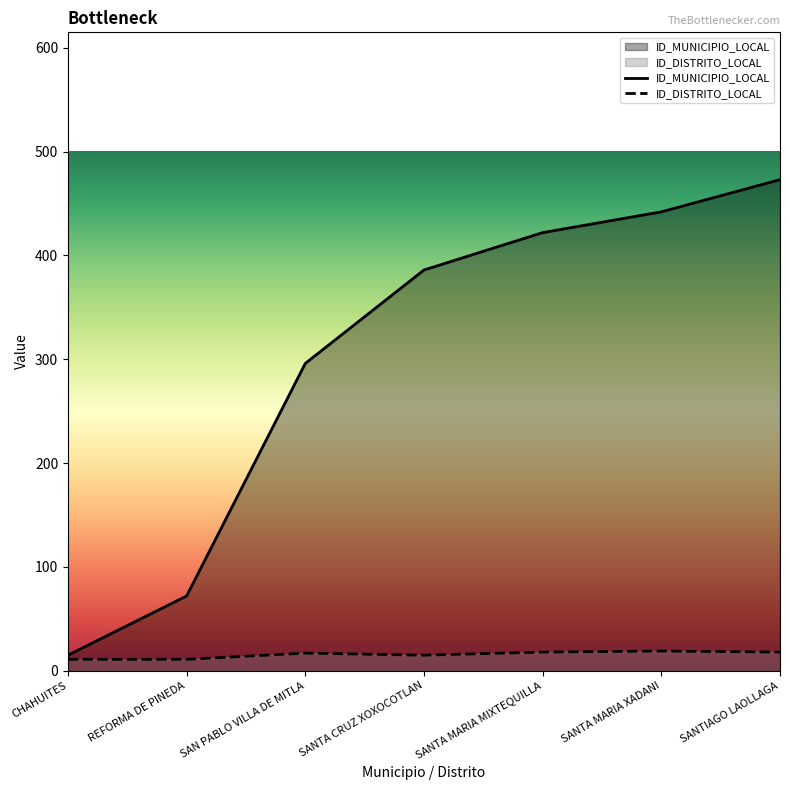

What is the spread (max minus min) of values at SANTA MARIA XADANI?

423